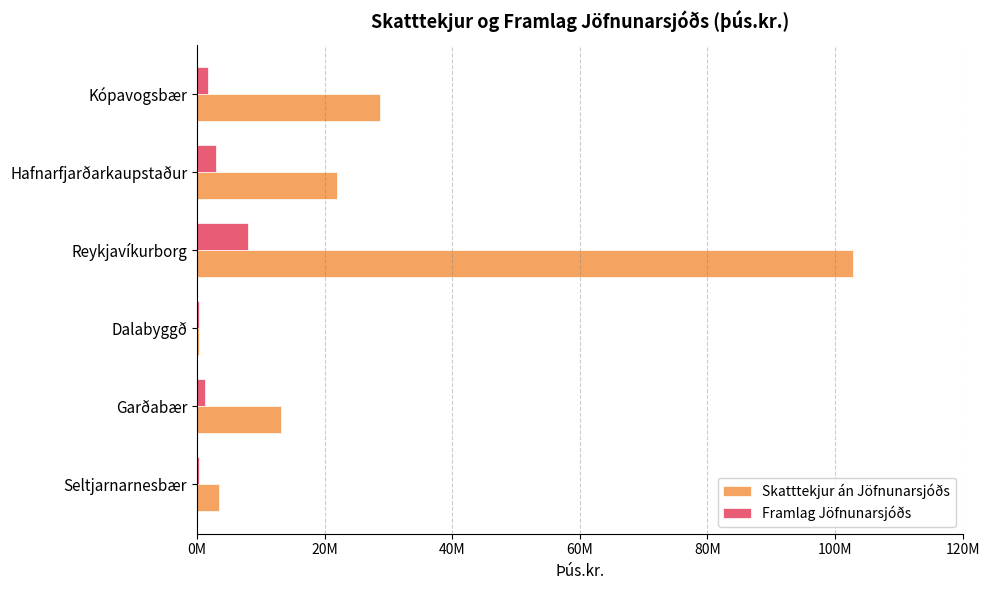

What is the sum of all Framlag Jöfnunarsjóðs values?

14490899.8